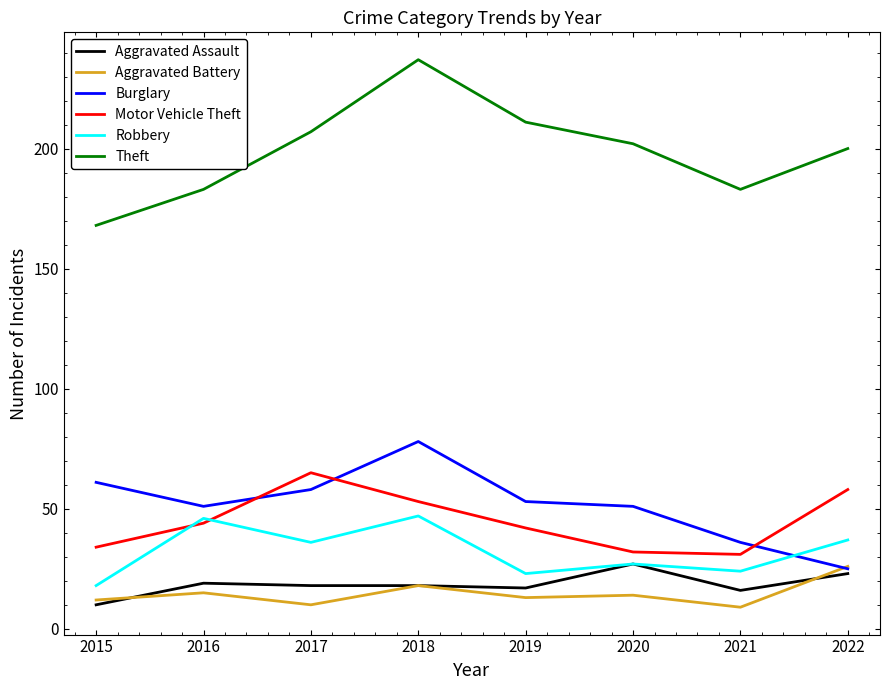

The value of Motor Vehicle Theft at 2016 is 44. True or false?

True